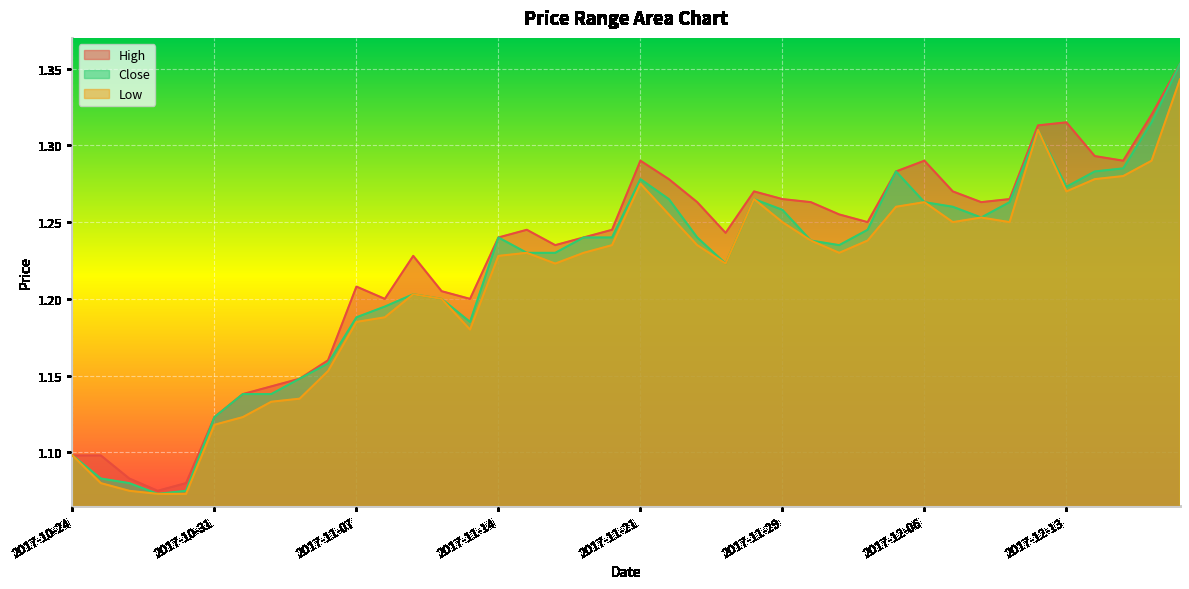

Which label corresponds to the smallest value in the chart?

2017-10-27